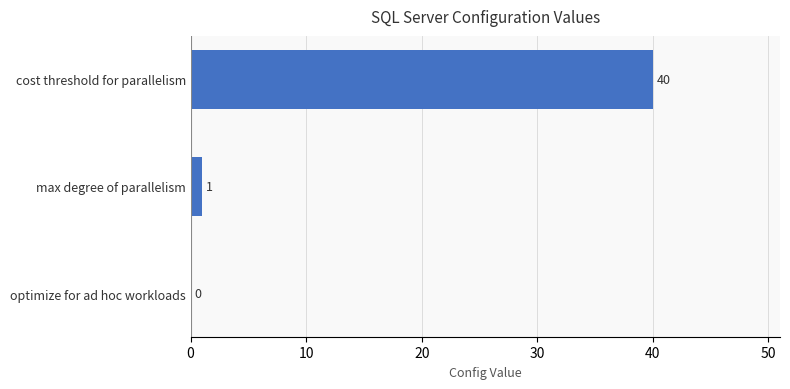

How many series are shown in this chart?

1